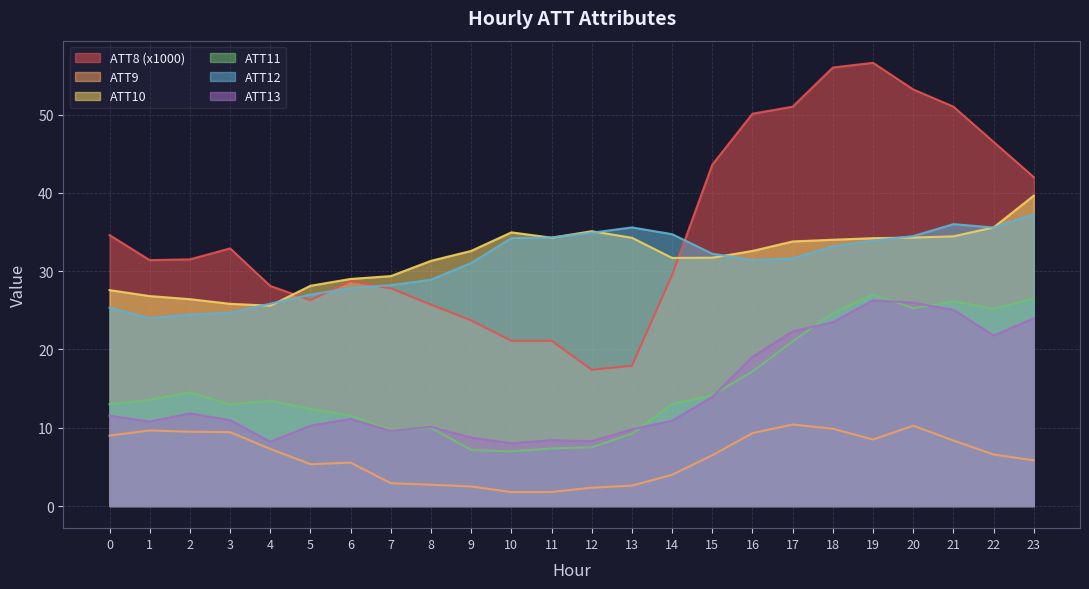

How many lines are shown in the chart?

6